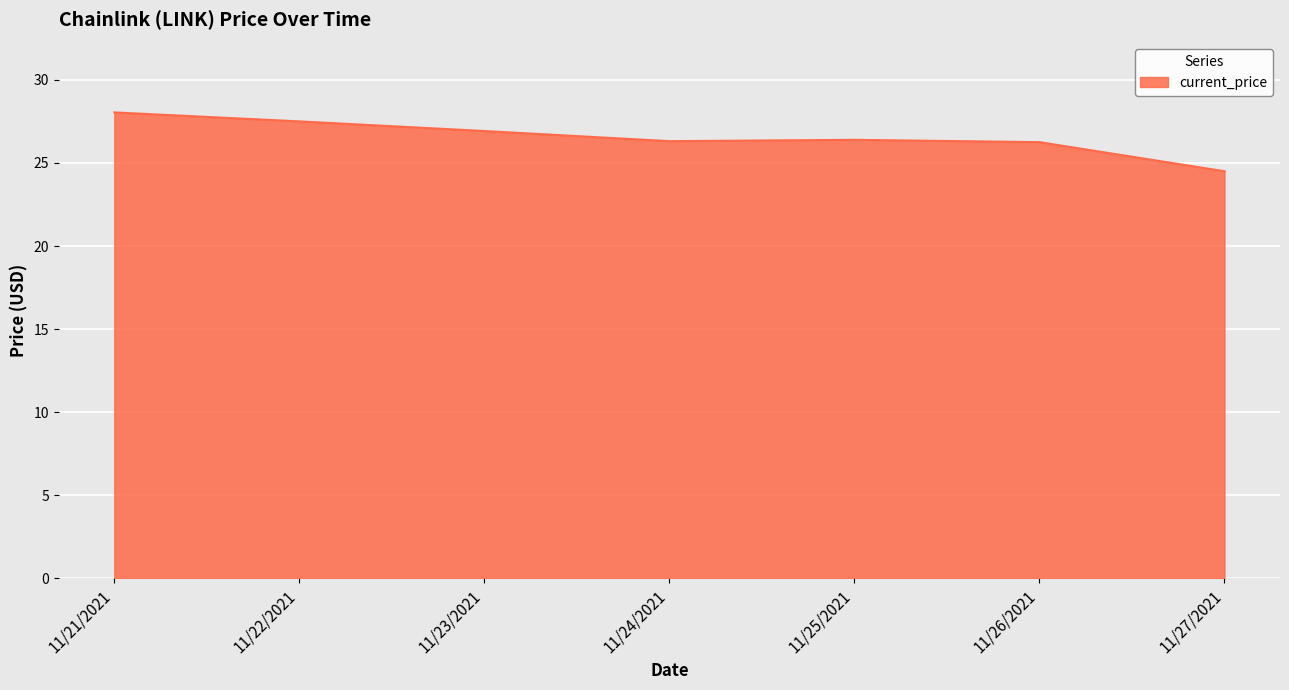

What is the difference between the second highest and minimum values?

3.0